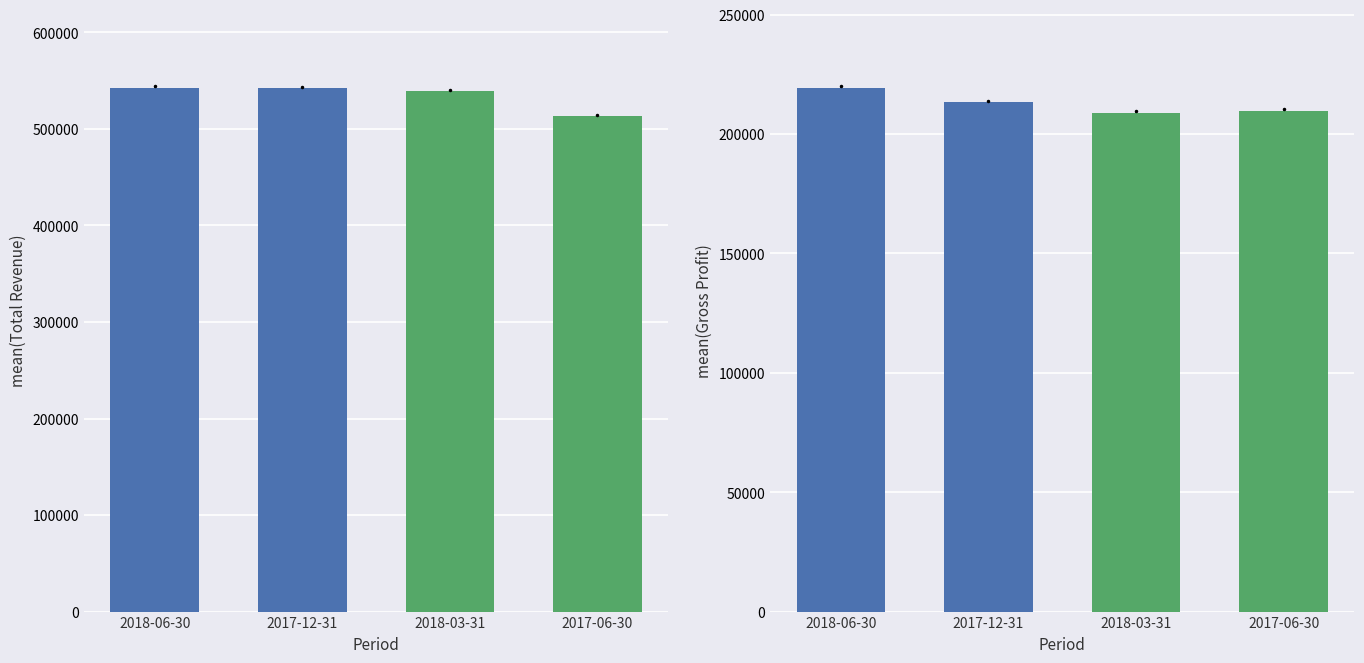

True or false: Gross Profit has a value of 208900 at 2018-03-31.

True